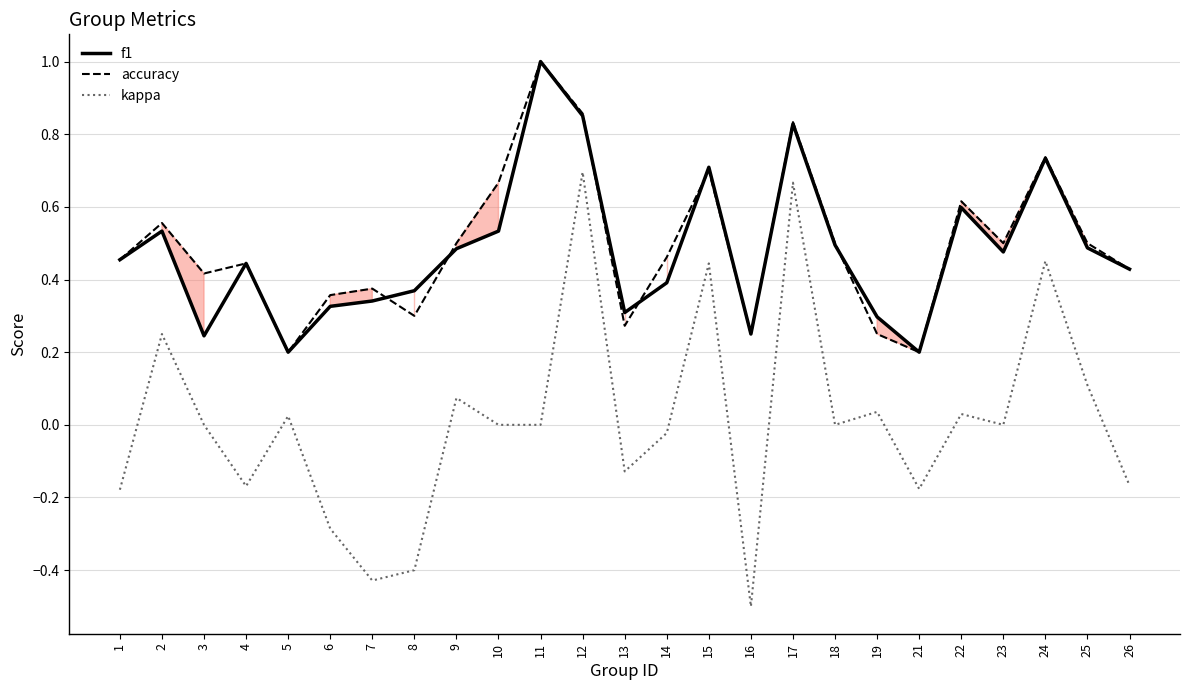

At which label does kappa first exceed 0?

2